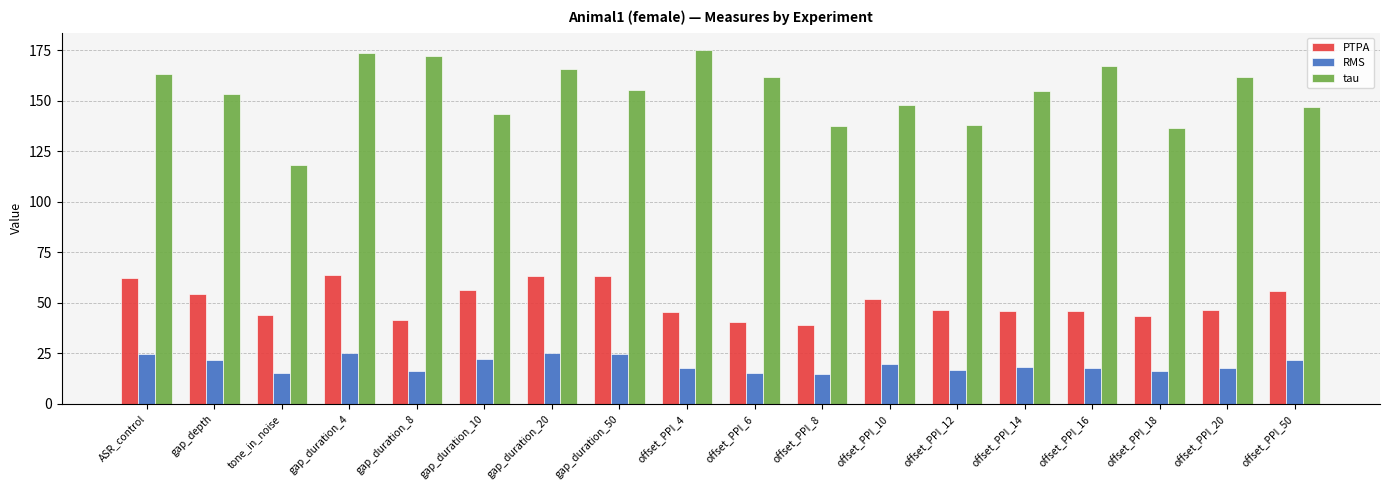

Is the value of RMS at offset_PPI_14 greater than the value of tau at offset_PPI_10?

No